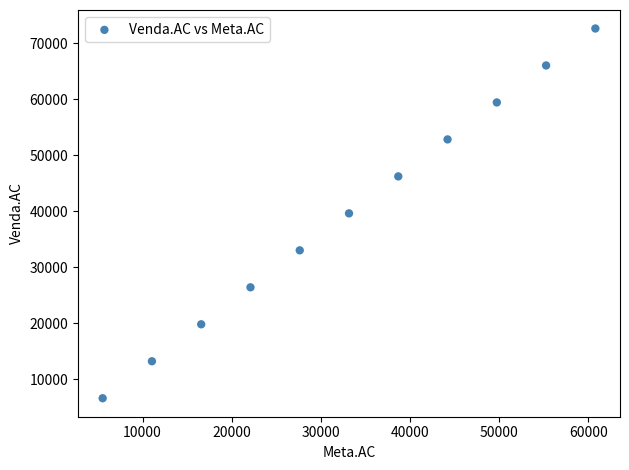

What is the average Y value?

39634.2